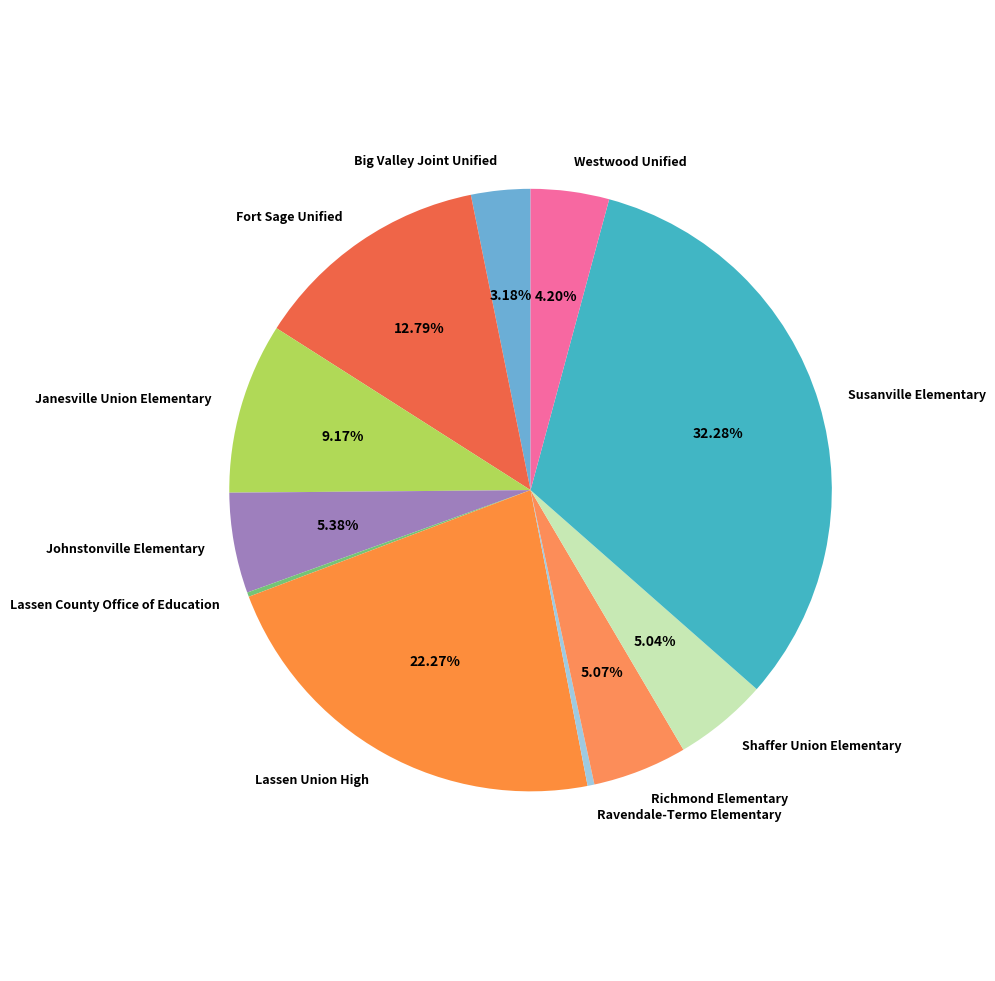

Which slice is the largest?

Susanville Elementary